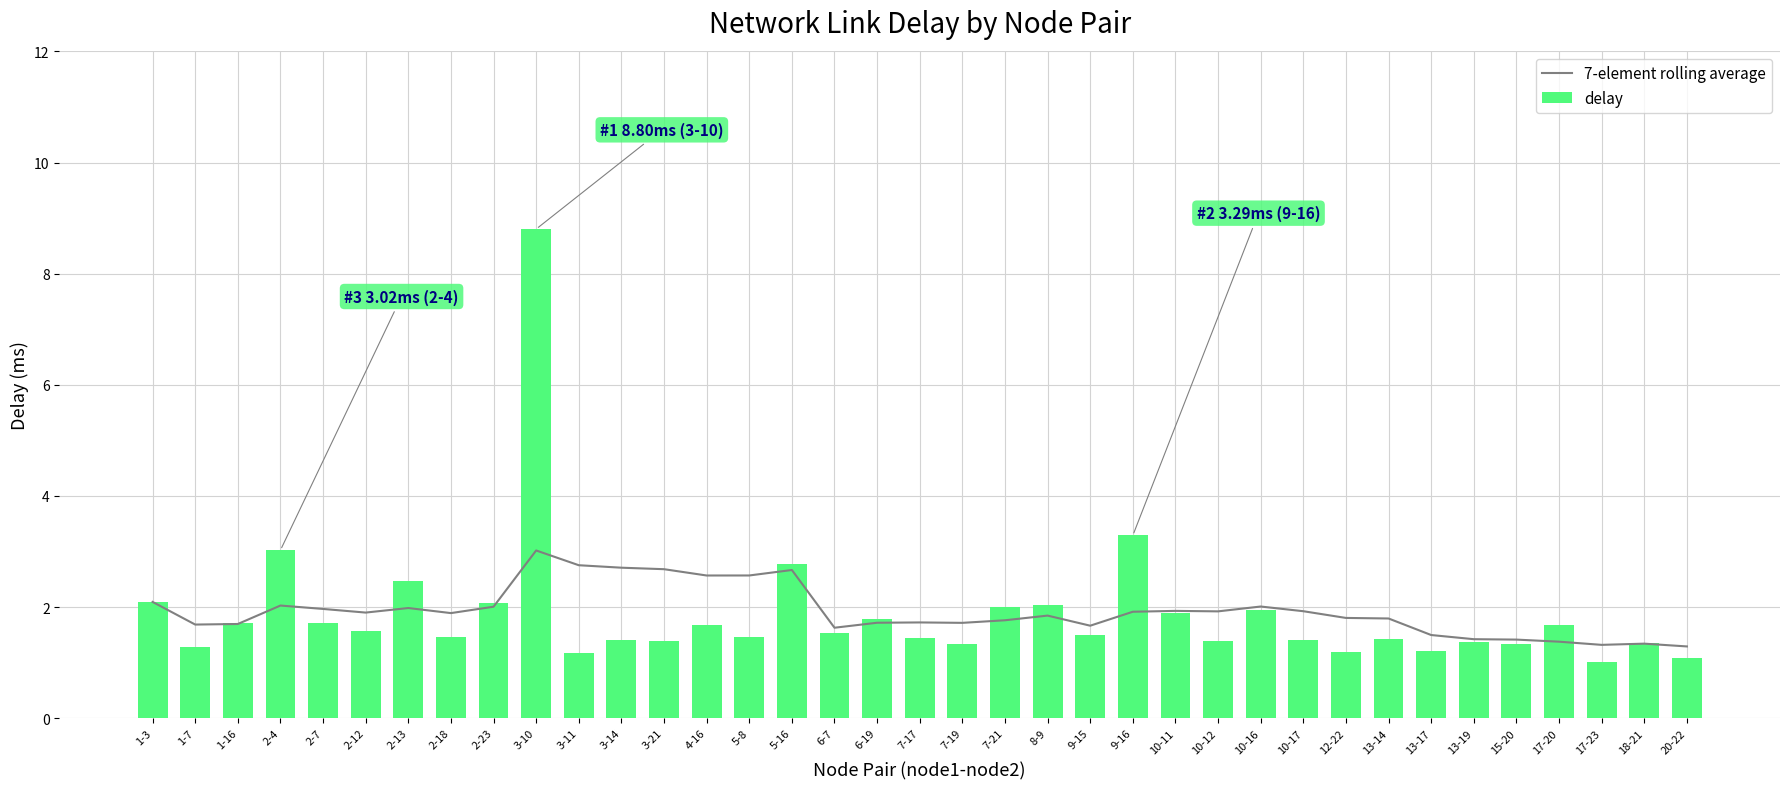

Are the bars grouped side by side (vs. stacked)?

Yes